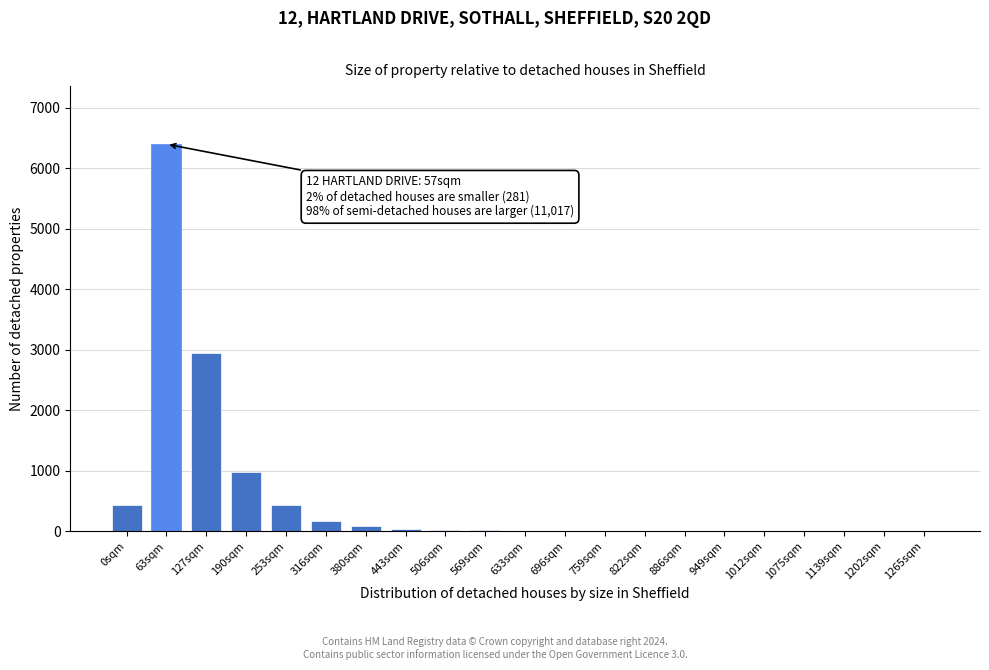

True or false: the data shows 170 at 316sqm.

True